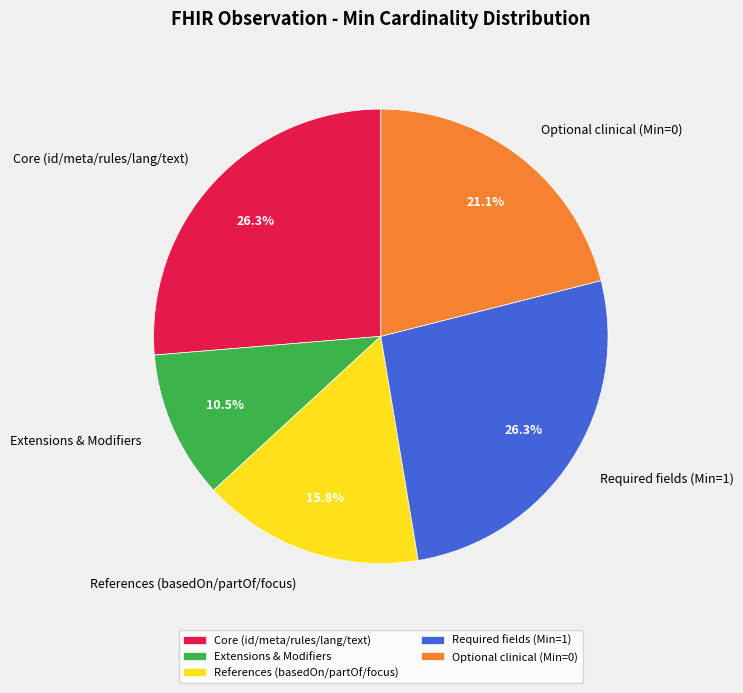

How many segments does this pie chart have?

5